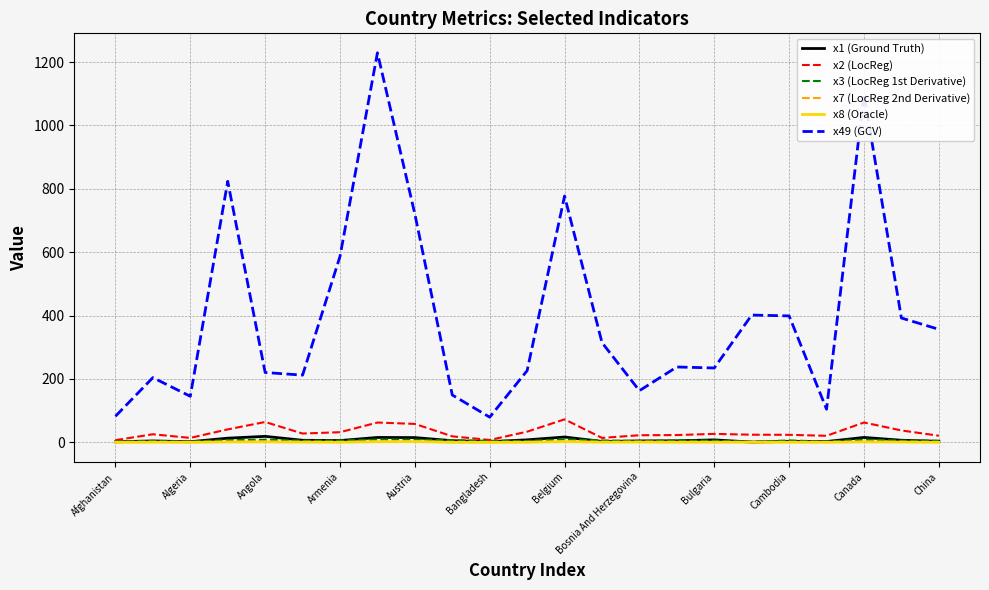

What is the greatest value displayed?

1229.0